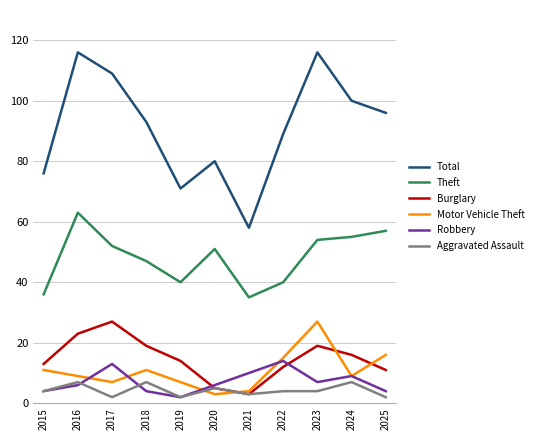

What is the difference between the maximum and minimum values in the Burglary series?

24